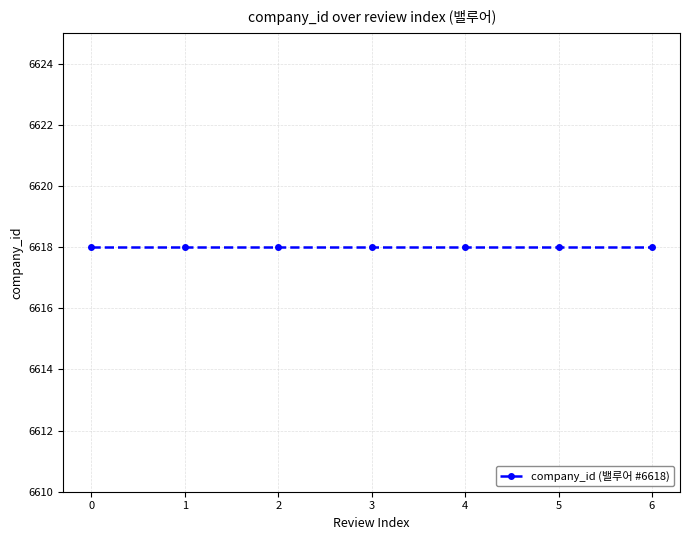

What is the sum of all review_index values?

21